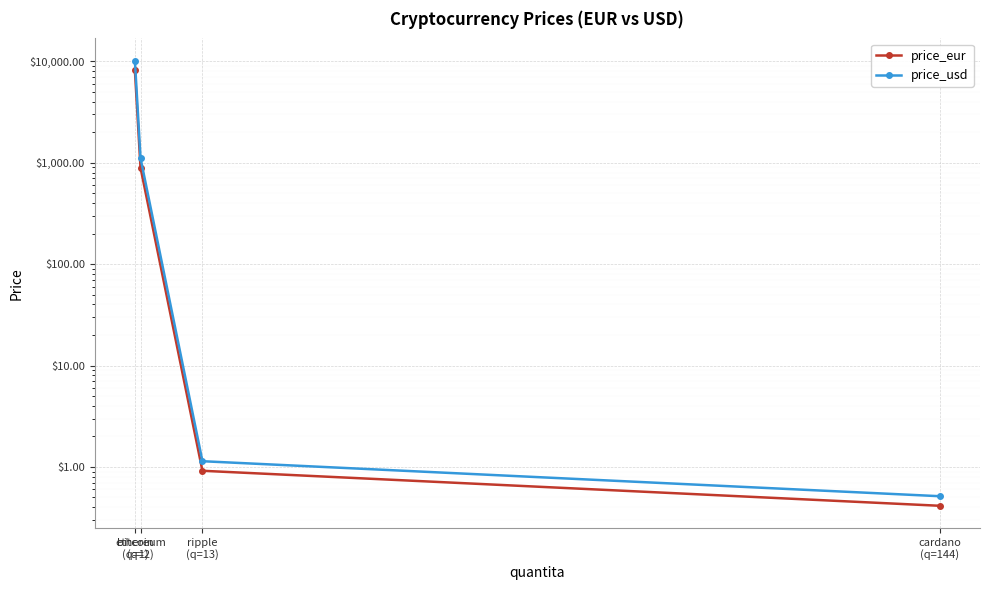

Between ethereum
(q=2) and cardano
(q=144), which is larger?

ethereum
(q=2)